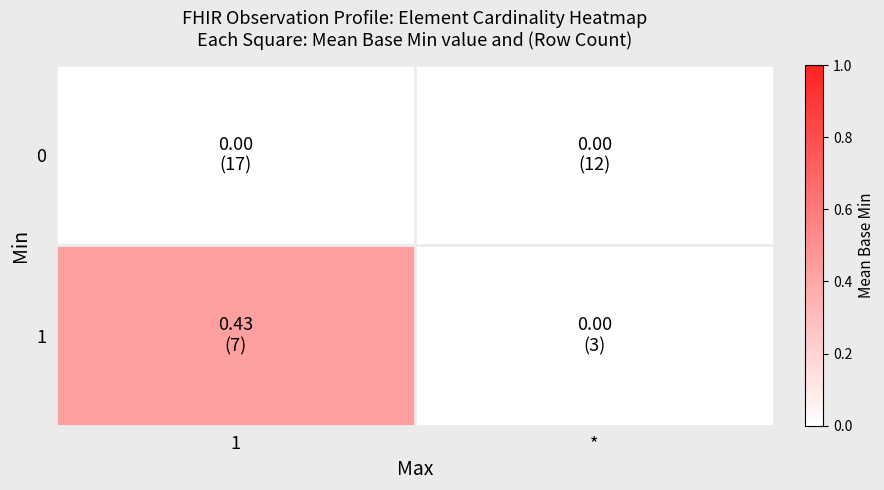

Rank the series at 1 from highest to lowest value.

1, 0